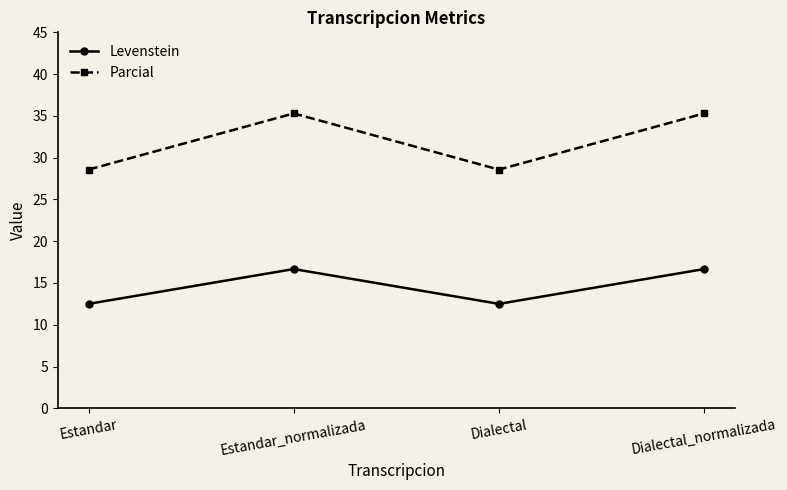

What is the sum of the Levenstein values at Estandar and Estandar_normalizada?

29.2